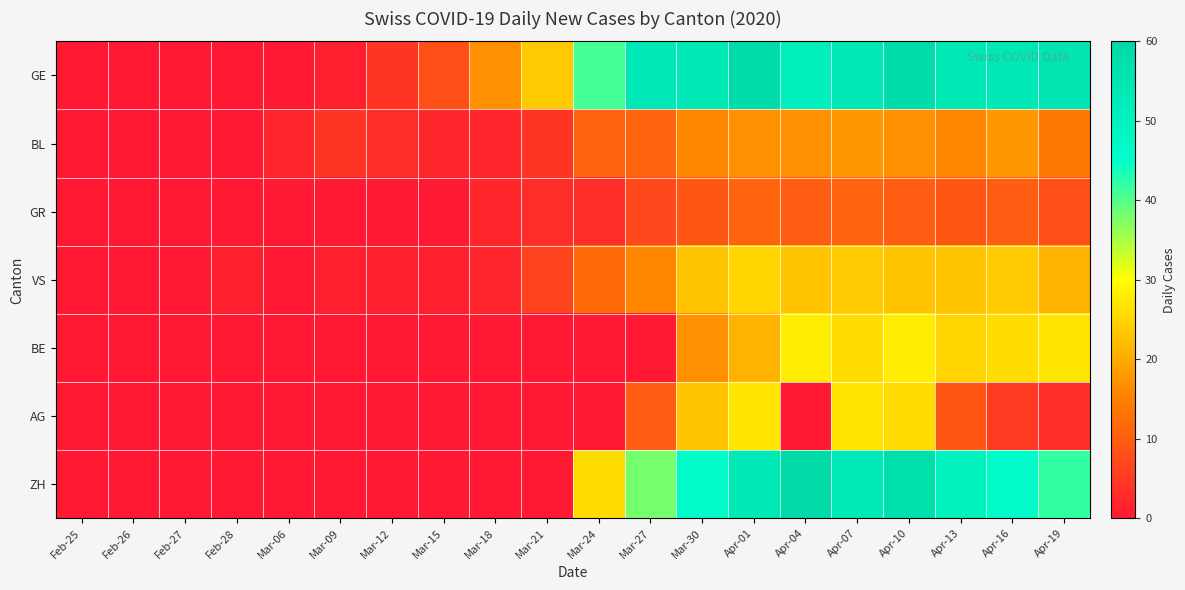

Which series changed the most between Mar-27 and Apr-10?

BE